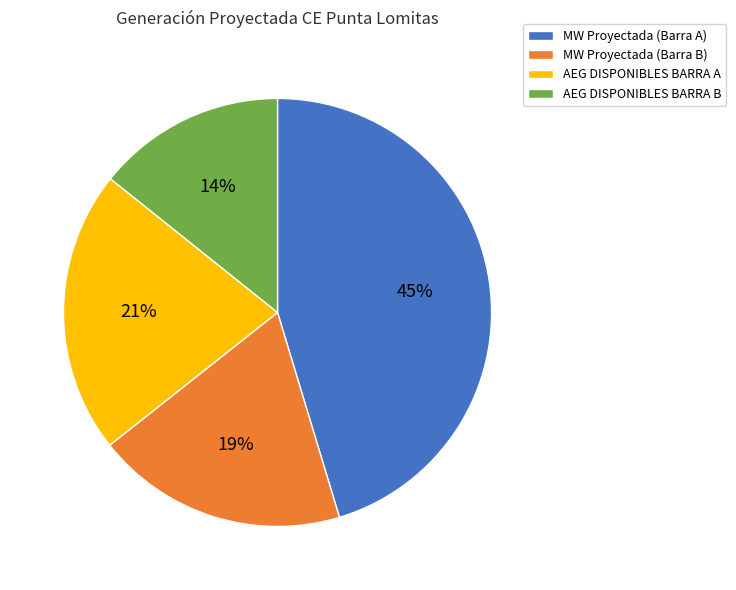

Do MW Proyectada (Barra A) and AEG DISPONIBLES BARRA B together represent more than half of the pie?

Yes